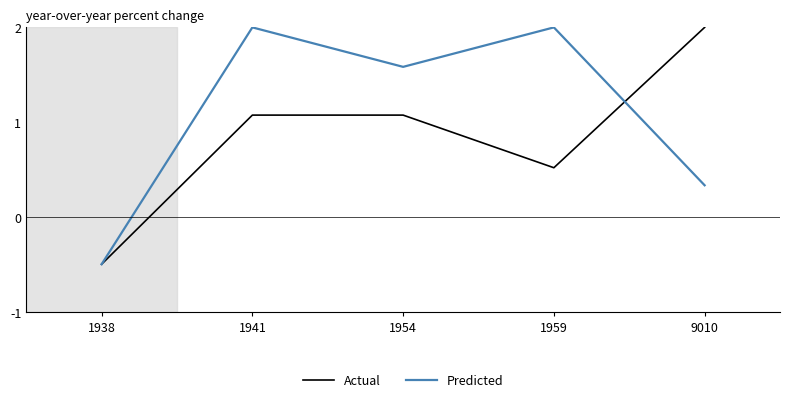

True or false: Predicted has a value of 0.7 at 1954.

False